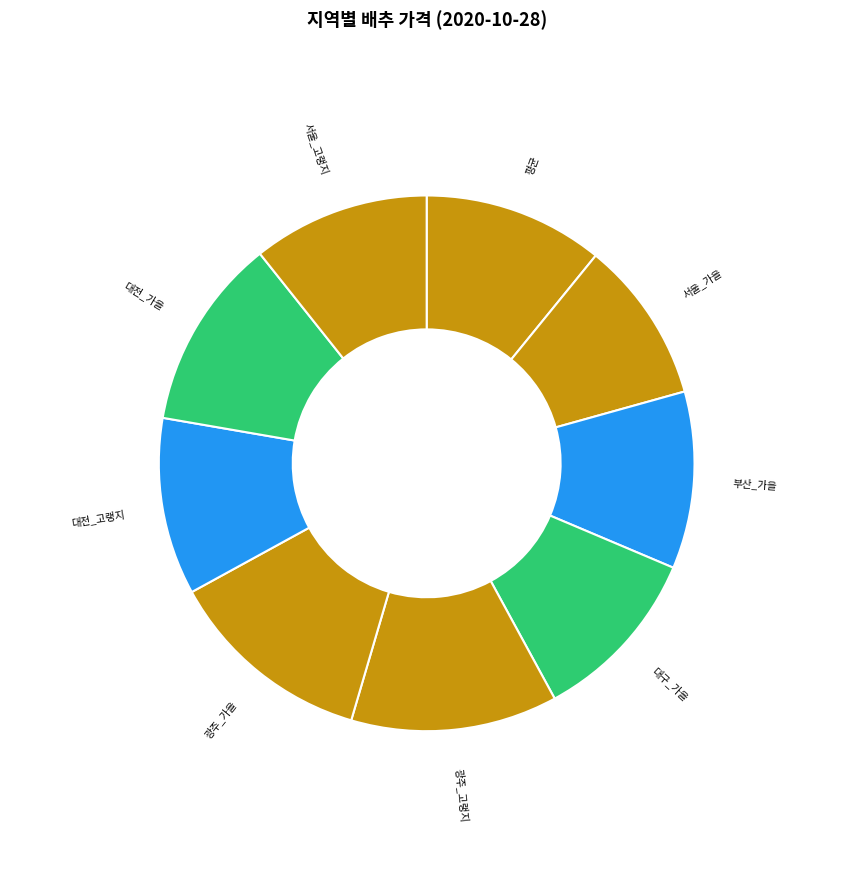

Does any single category account for the majority?

No